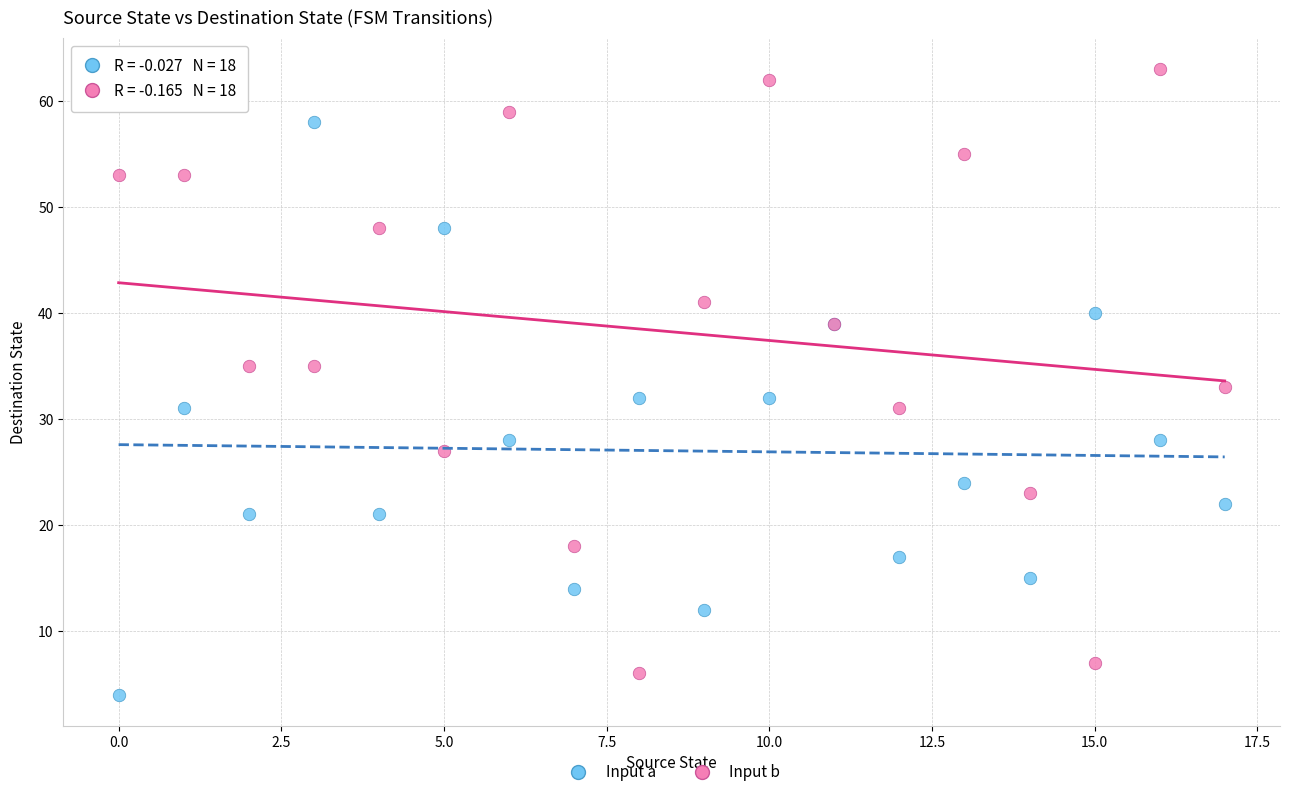

Which series reaches the maximum Y coordinate?

Input b